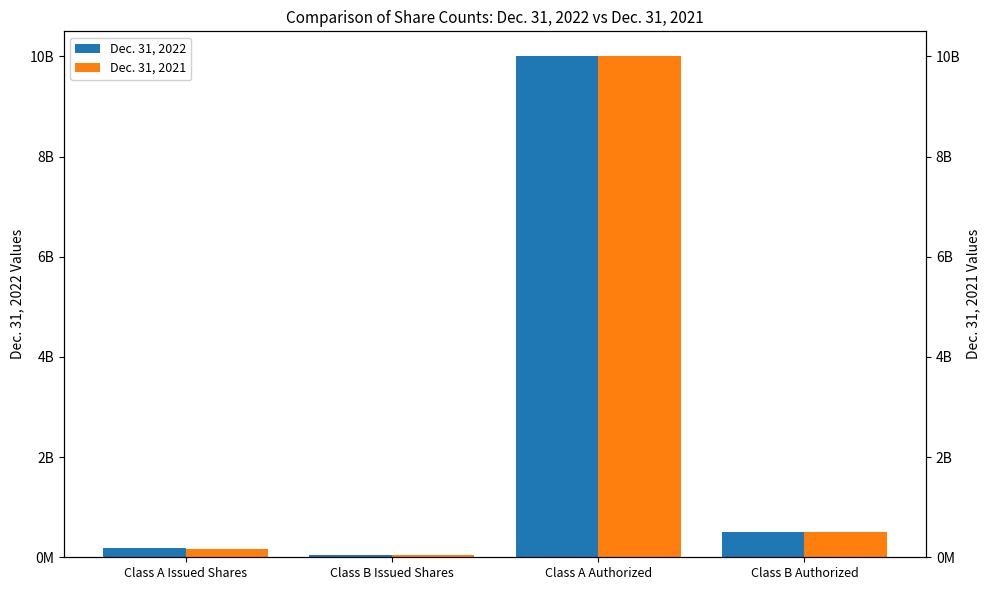

Rank the series at Class B Issued Shares from highest to lowest value.

Dec. 31, 2021, Dec. 31, 2022